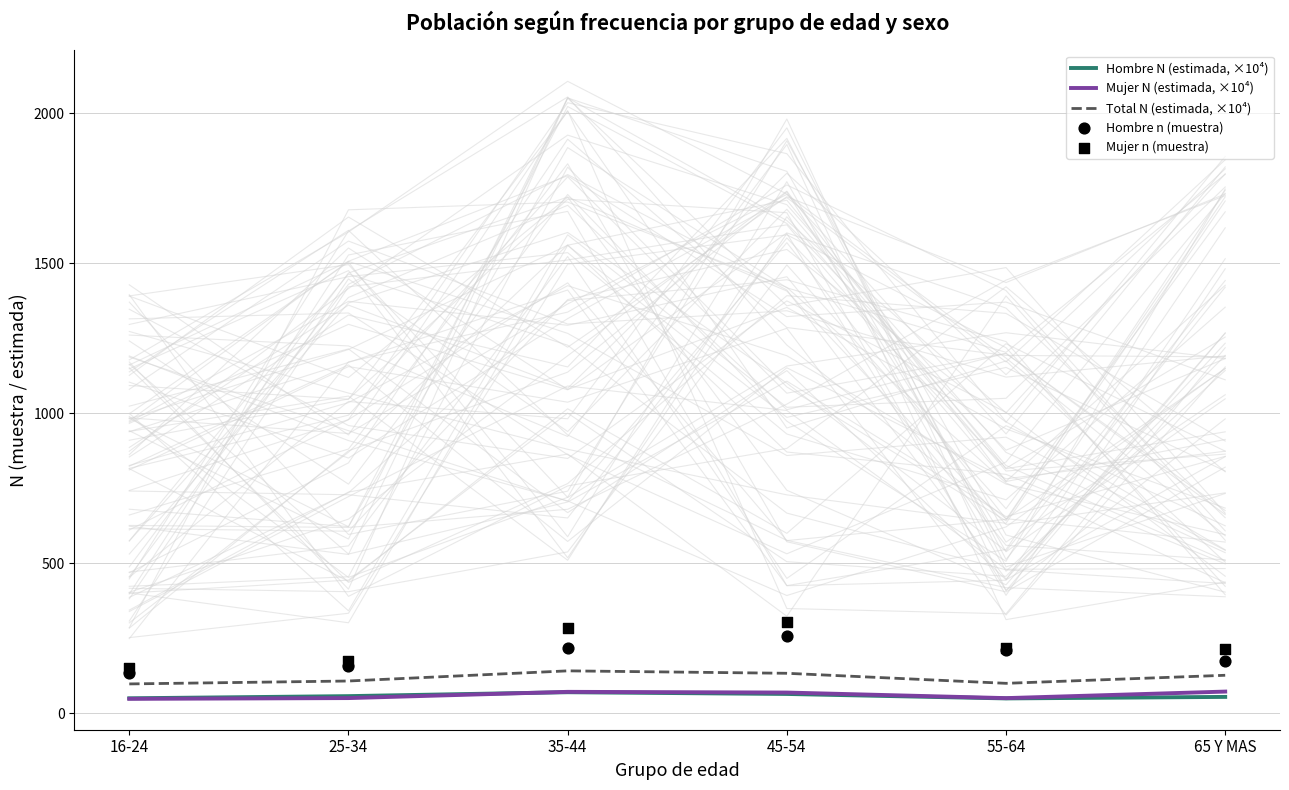

At how many categories does at least one series exceed 276?

2